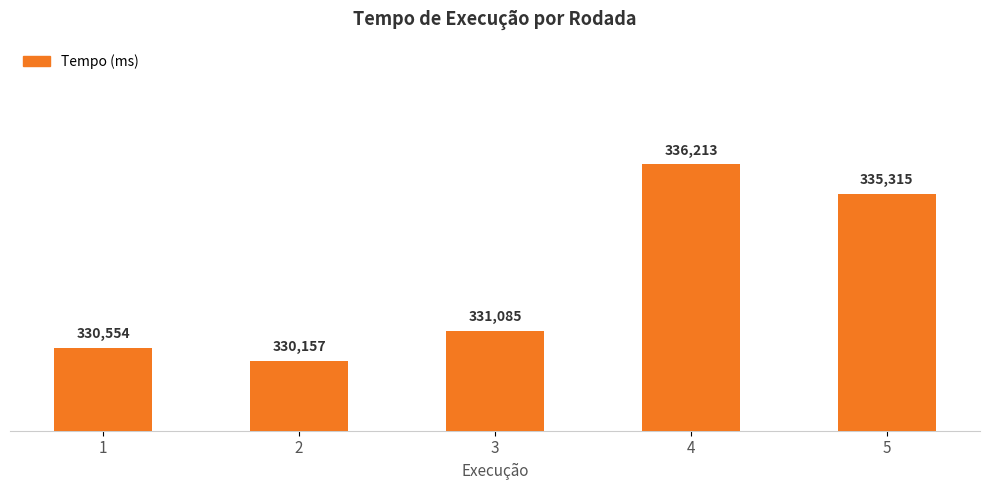

How many bars are there in total?

5